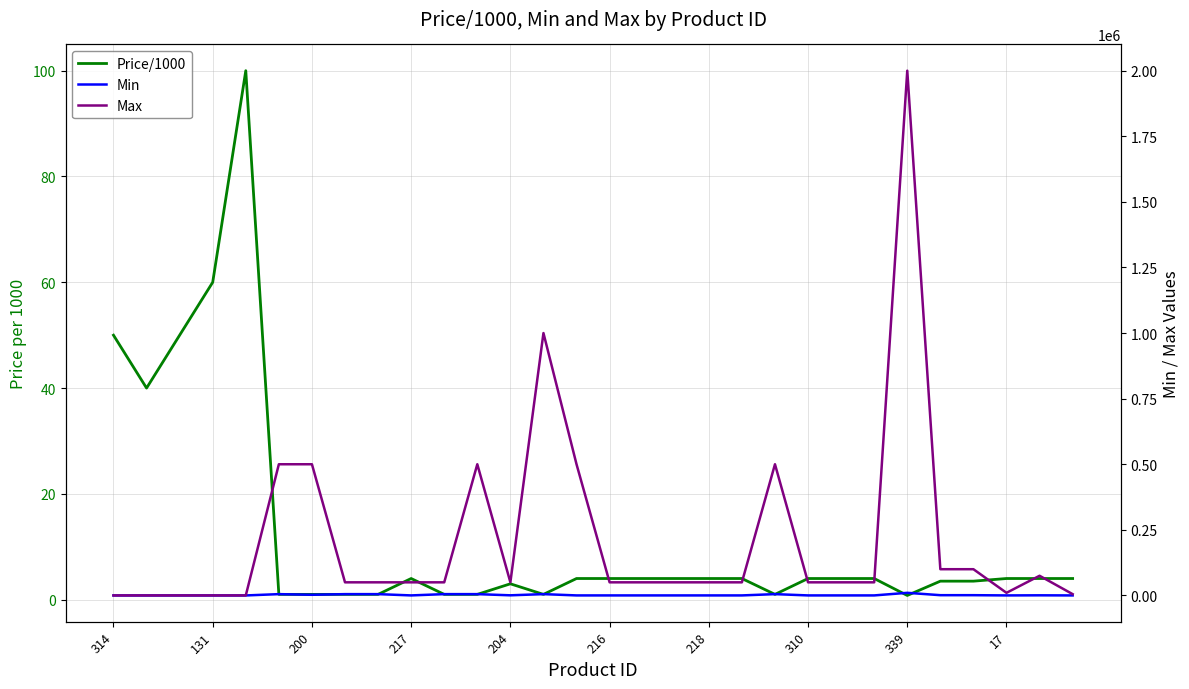

What is the value of the Min point at the 18th from the left?

100.0